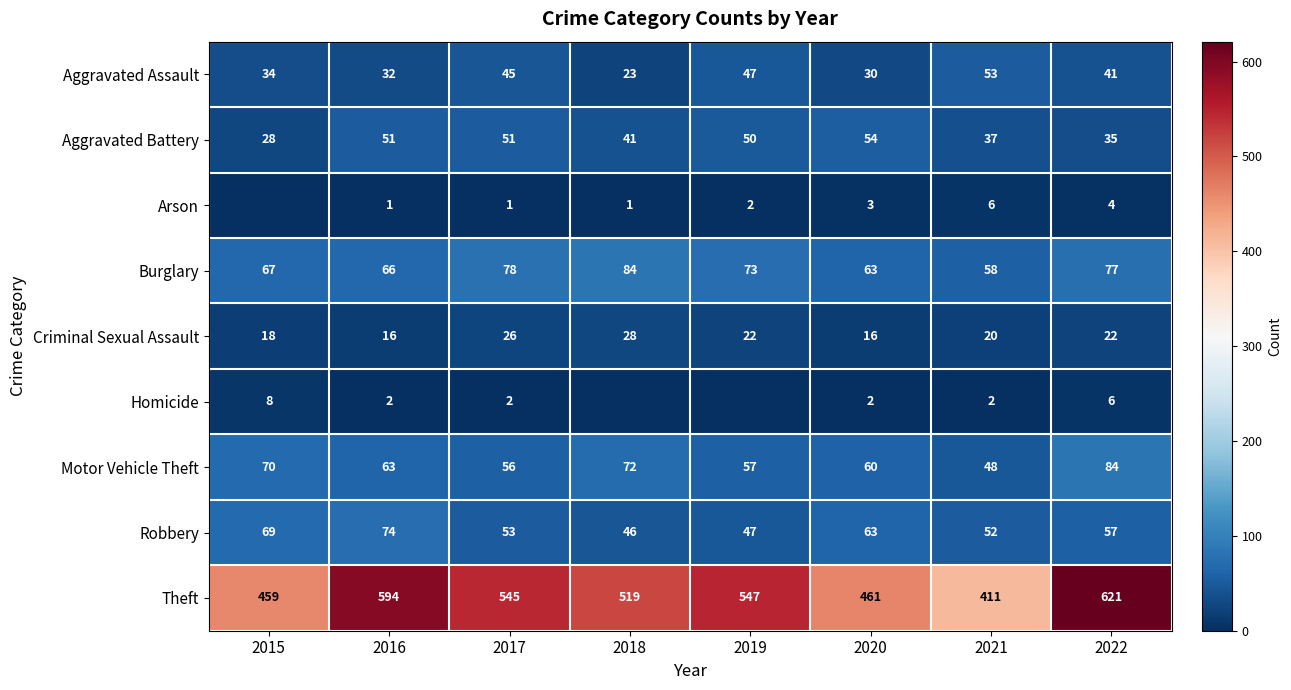

Which category has the lowest value across all series?

2015